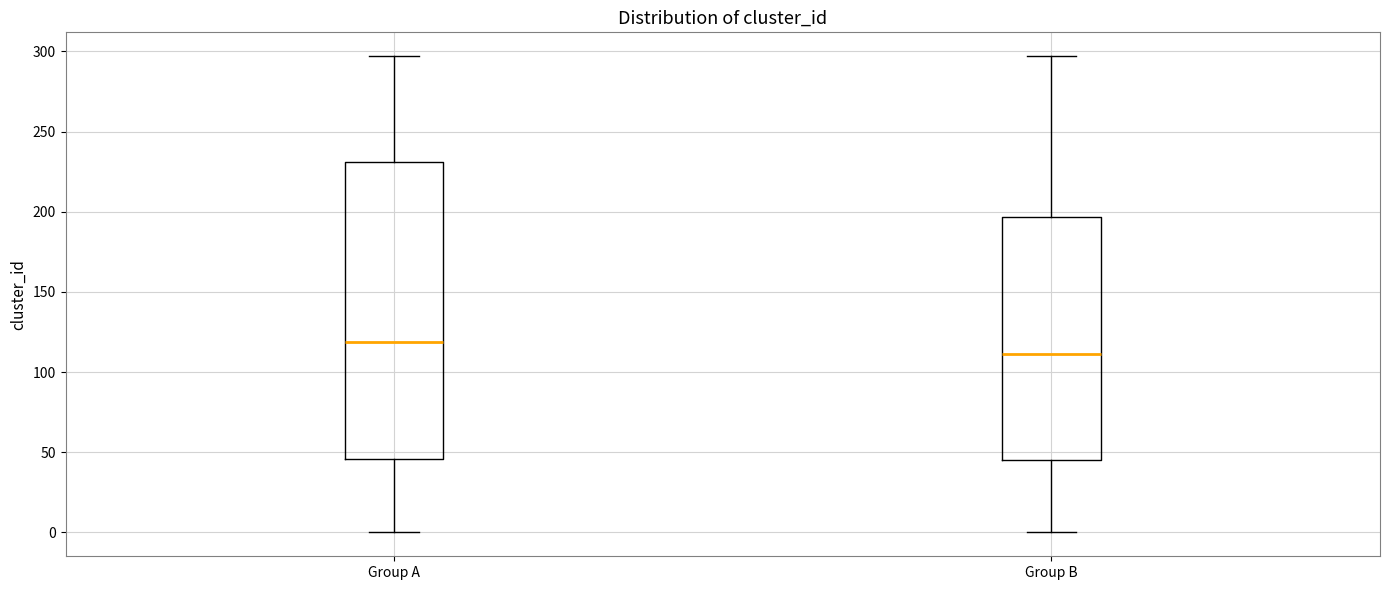

Where is the upper edge of the box for Group B on the y-axis? The values are not printed on the chart, so give them approximately, as read against the axis.

195